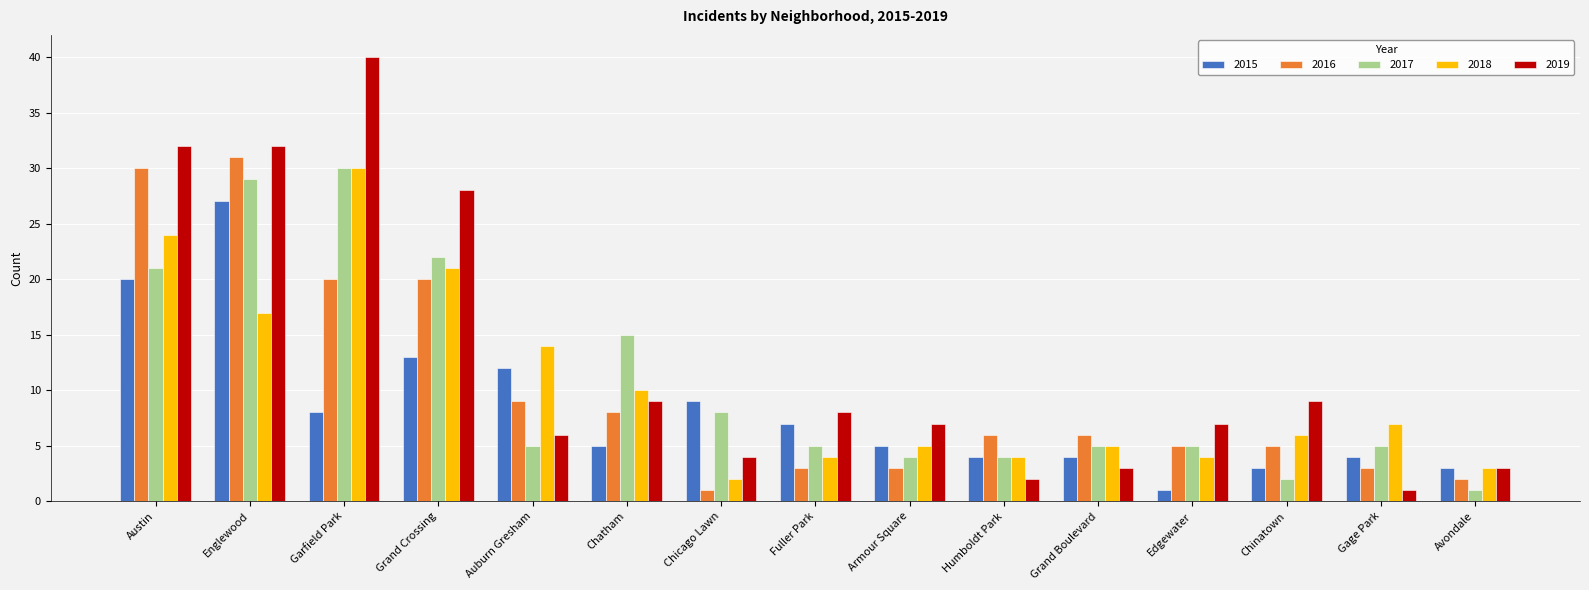

The value of 2015 at Garfield Park is 14. True or false?

False